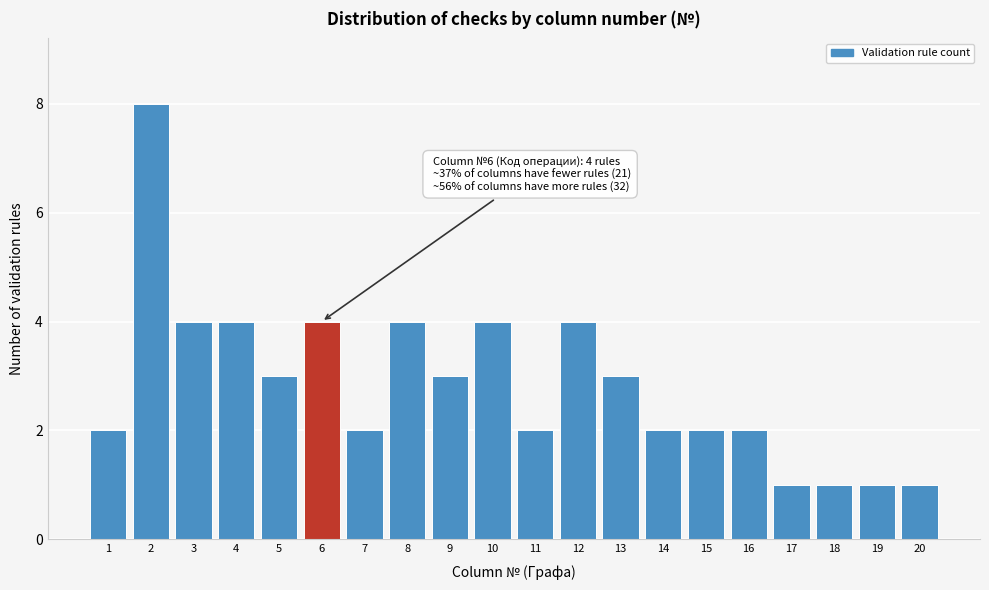

Reading right to left, what are all the values shown in this chart?

20=1	19=1	18=1	17=1	16=2	15=2	14=2	13=3	12=4	11=2	10=4	9=3	8=4	7=2	6=4	5=3	4=4	3=4	2=8	1=2